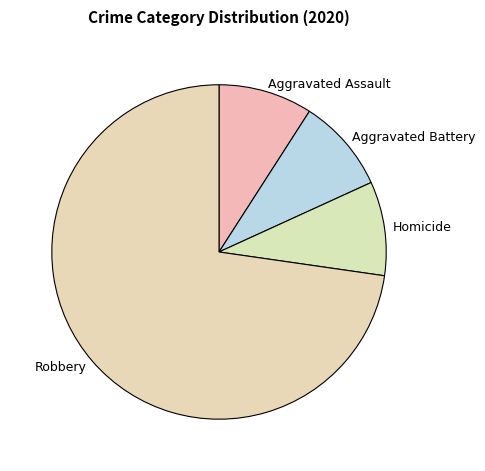

Do Robbery and Aggravated Assault together represent more than half of the pie?

Yes